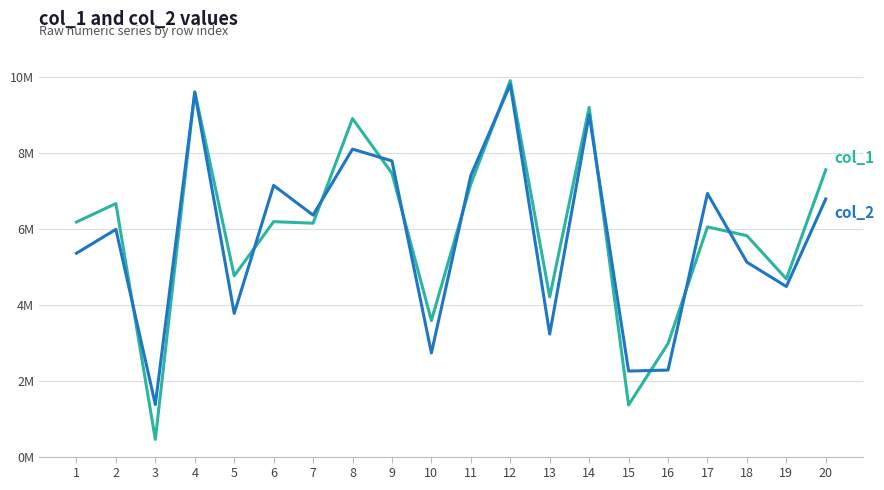

Does the chart have visible grid lines?

Yes